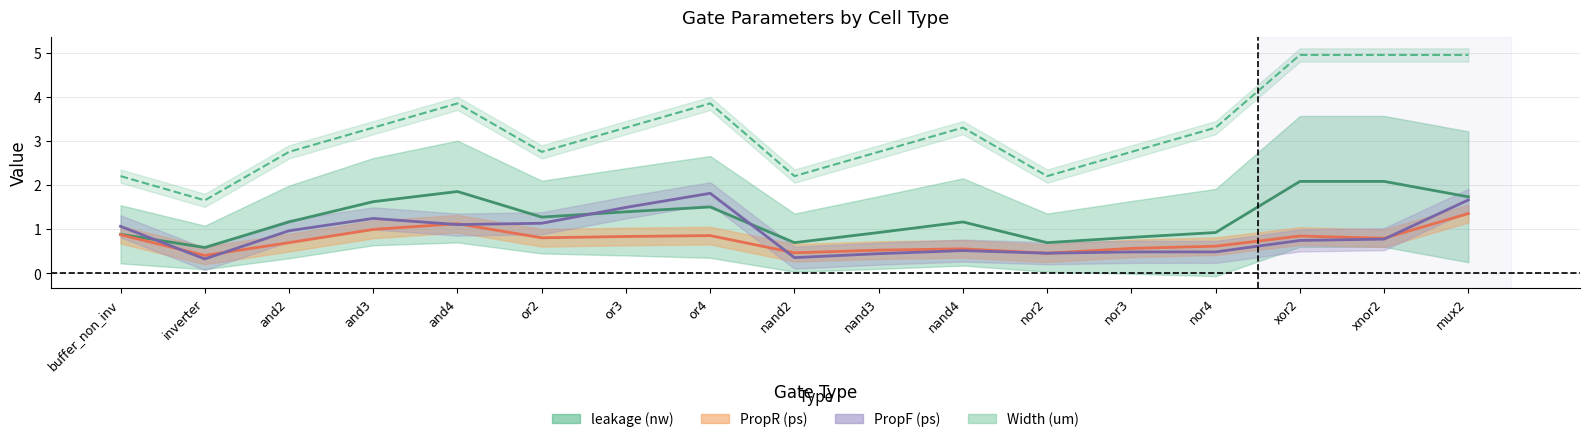

Reading left to right, transcribe all the data shown in this chart.

leakage (nw): buffer_non_inv=0.9	inverter=0.6	and2=1.2	and3=1.6	and4=1.9	or2=1.3	or3=1.4	or4=1.5	nand2=0.7	nand3=0.9	nand4=1.2	nor2=0.7	nor3=0.8	nor4=0.9	xor2=2.1	xnor2=2.1	mux2=1.7
PropR (ps): buffer_non_inv=0.9	inverter=0.4	and2=0.7	and3=1.0	and4=1.1	or2=0.8	or3=0.8	or4=0.8	nand2=0.5	nand3=0.5	nand4=0.6	nor2=0.5	nor3=0.6	nor4=0.6	xor2=0.8	xnor2=0.8	mux2=1.4
PropF (ps): buffer_non_inv=1.1	inverter=0.3	and2=1.0	and3=1.2	and4=1.1	or2=1.1	or3=1.5	or4=1.8	nand2=0.3	nand3=0.4	nand4=0.5	nor2=0.5	nor3=0.5	nor4=0.5	xor2=0.7	xnor2=0.8	mux2=1.7
Width (um): buffer_non_inv=2.2	inverter=1.6	and2=2.8	and3=3.3	and4=3.9	or2=2.8	or3=3.3	or4=3.9	nand2=2.2	nand3=2.8	nand4=3.3	nor2=2.2	nor3=2.8	nor4=3.3	xor2=5.0	xnor2=5.0	mux2=5.0